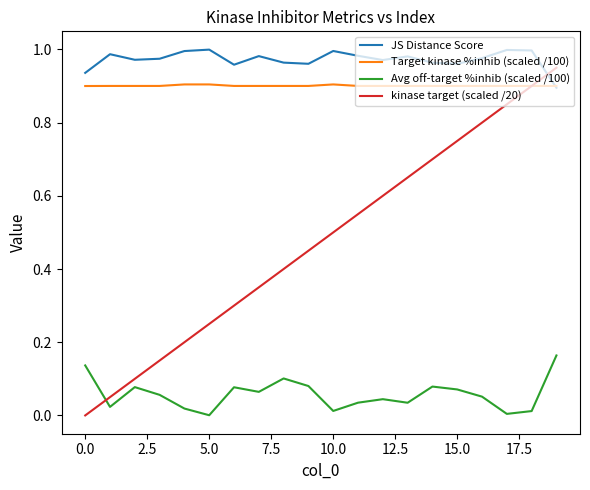

List the series in order of their peak value, highest first.

JS Distance Score, kinase target (scaled /20), Target kinase %inhib (scaled /100), Avg off-target %inhib (scaled /100)